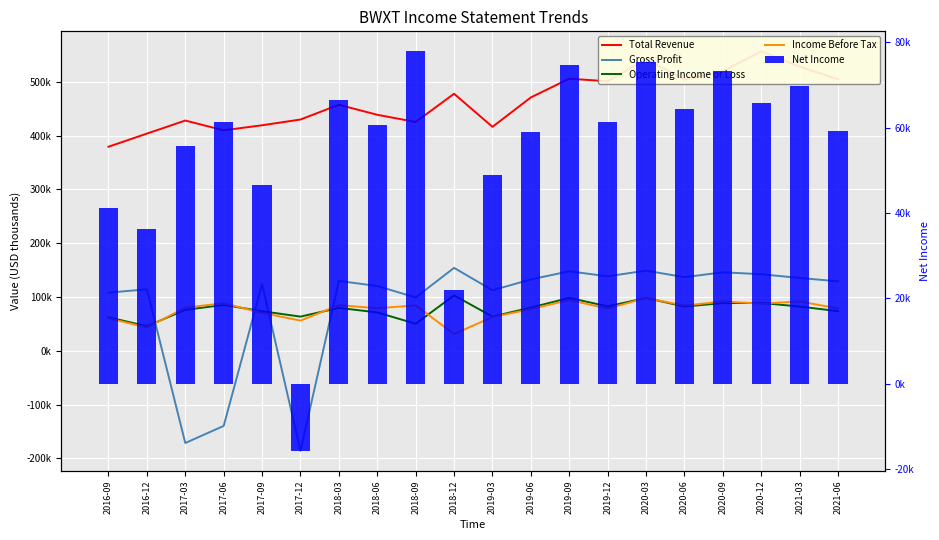

At which category is the sum across all series the highest?

2020-03